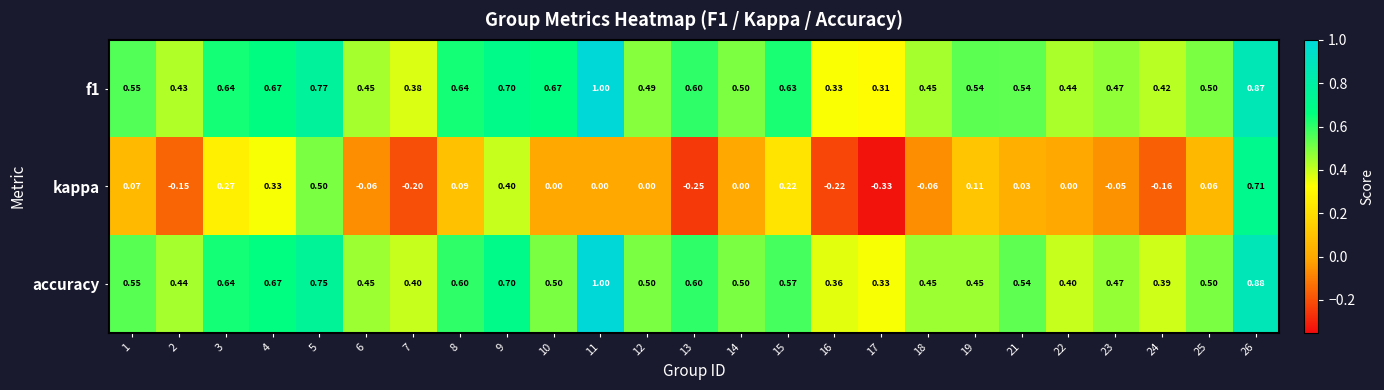

What is the spread (max minus min) of values at 25?

0.4